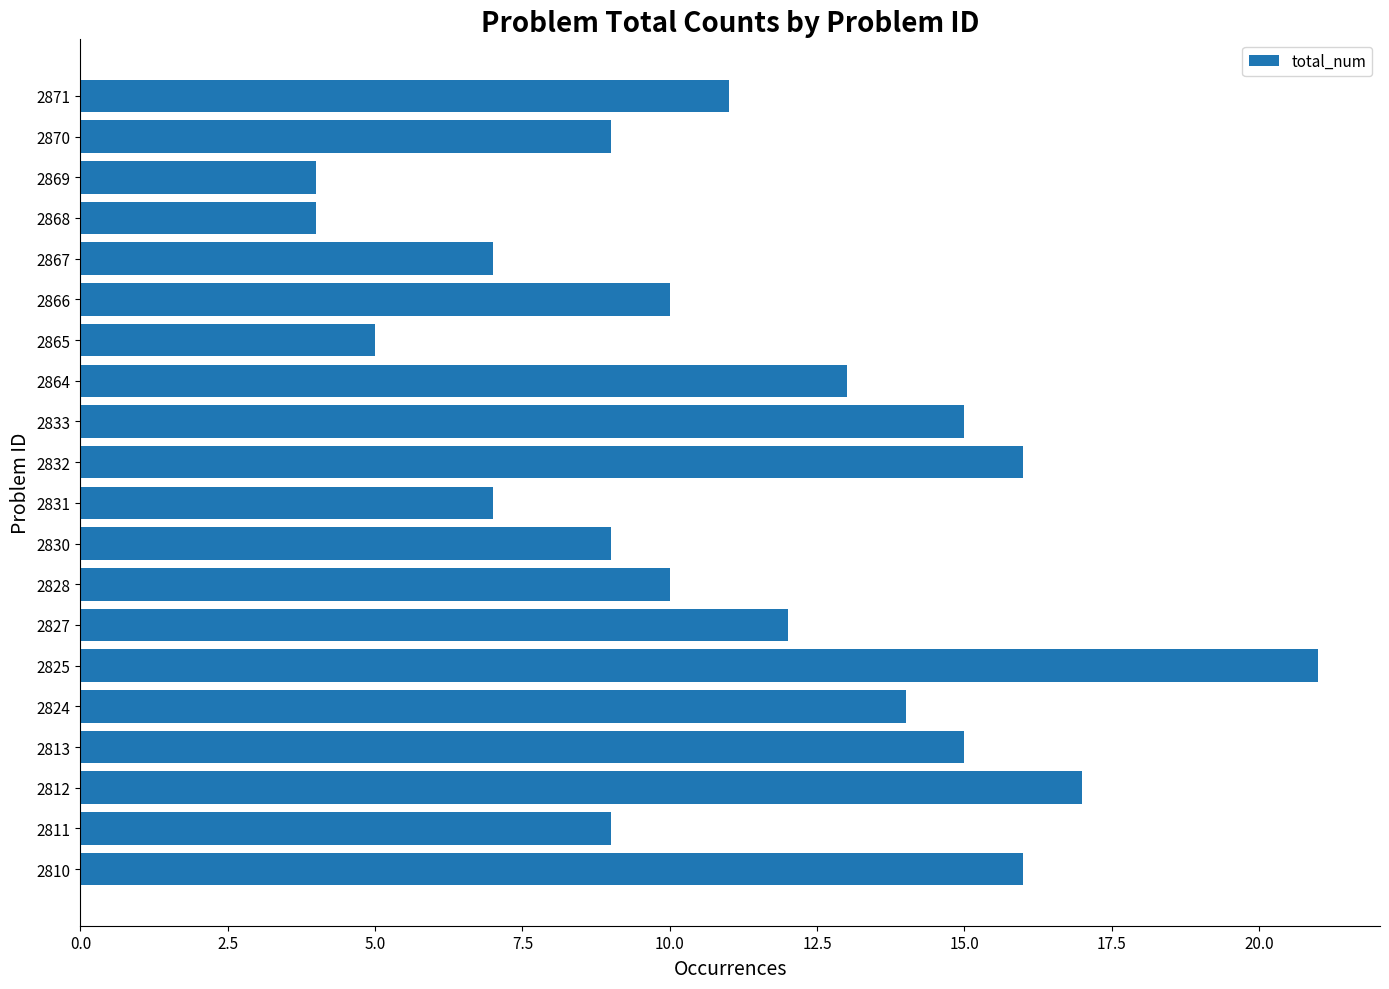

Which category has the highest value across all series?

2825